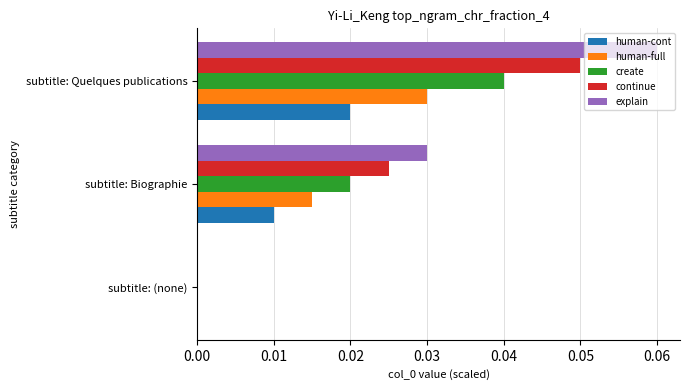

Between subtitle: (none) and subtitle: Biographie, which series saw the biggest shift?

explain